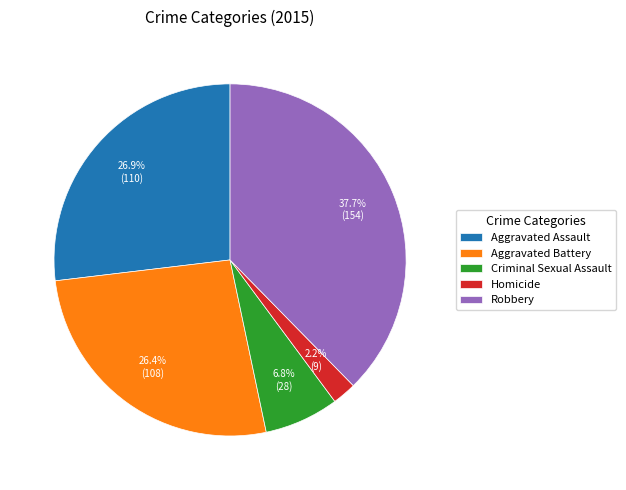

What is the total percentage of Criminal Sexual Assault and Aggravated Assault?

33.7%